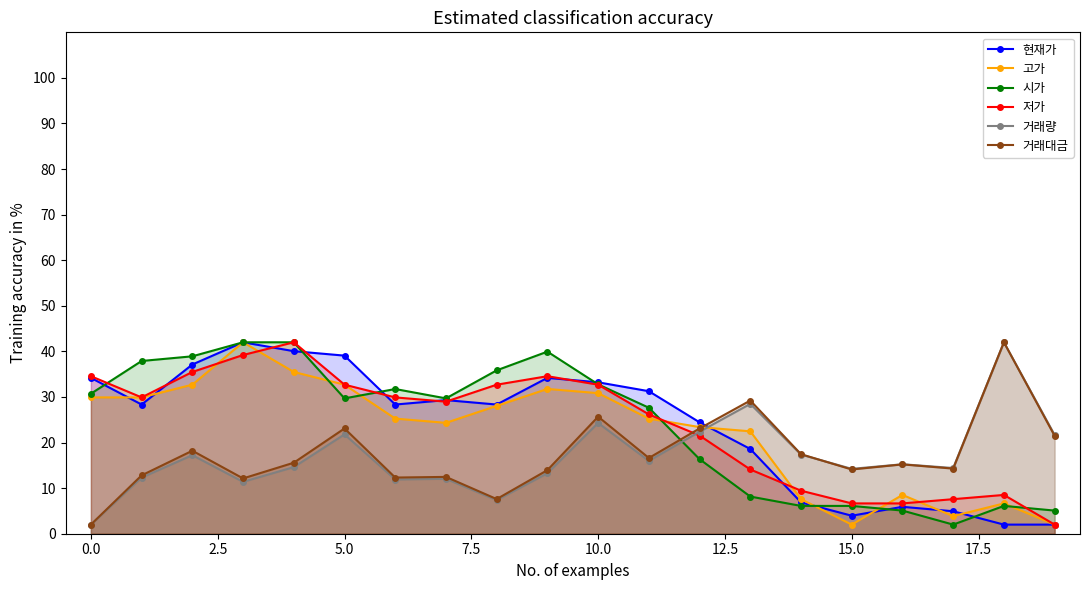

What is the average value of the 거래량 series?

17.0